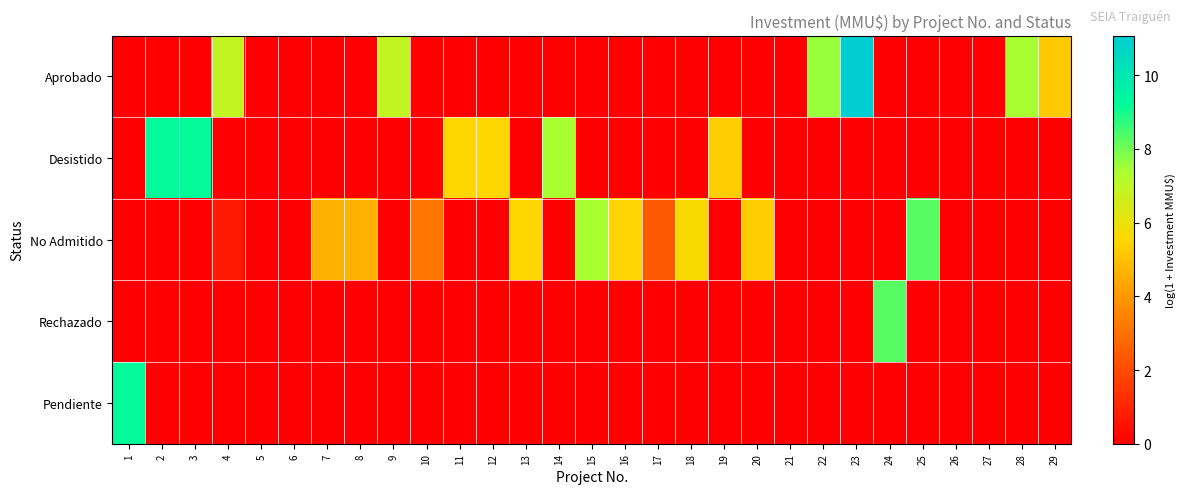

List the series in order of their peak value, lowest first.

No Admitido, Rechazado, Desistido, Pendiente, Aprobado